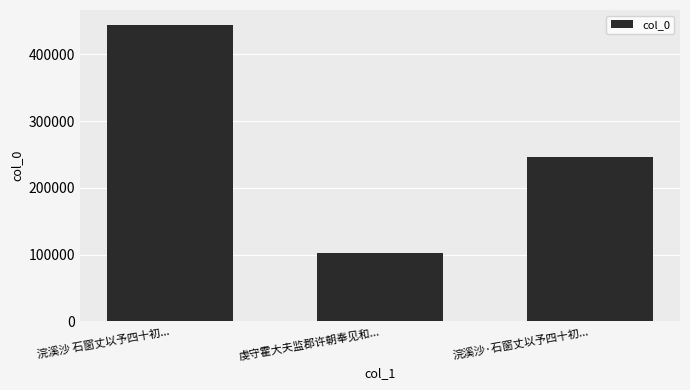

What is the sum of the values at 浣溪沙·石窗丈以予四十初... and 虔守霍大夫监郡许朝奉见和...?

349063